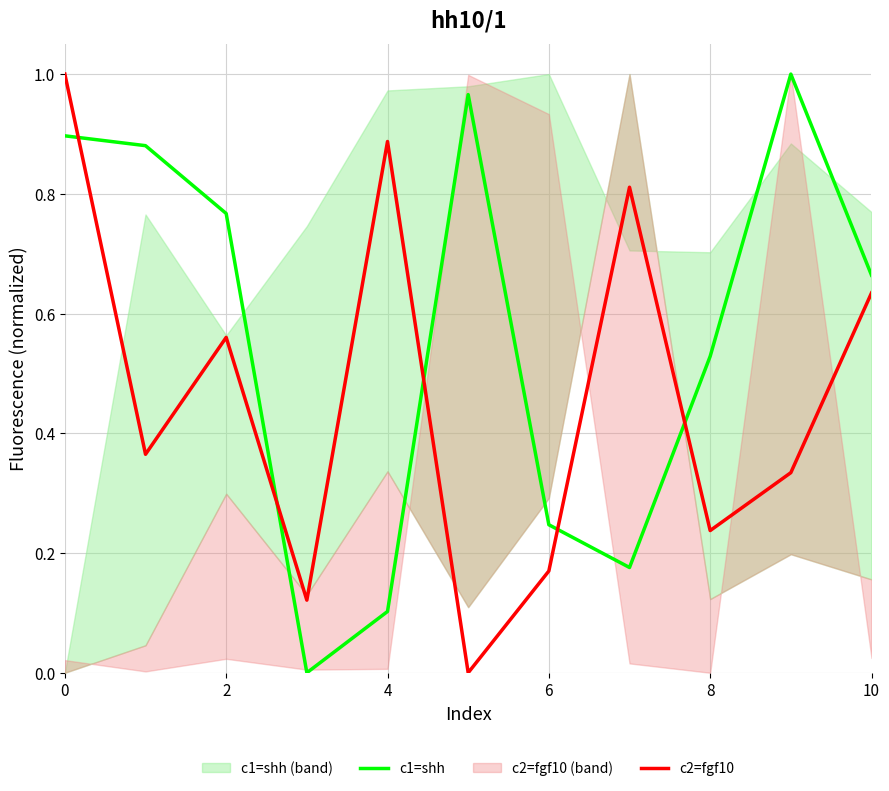

Is the value of c2=fgf10 at 2 greater than the value of c1=shh at 8?

Yes